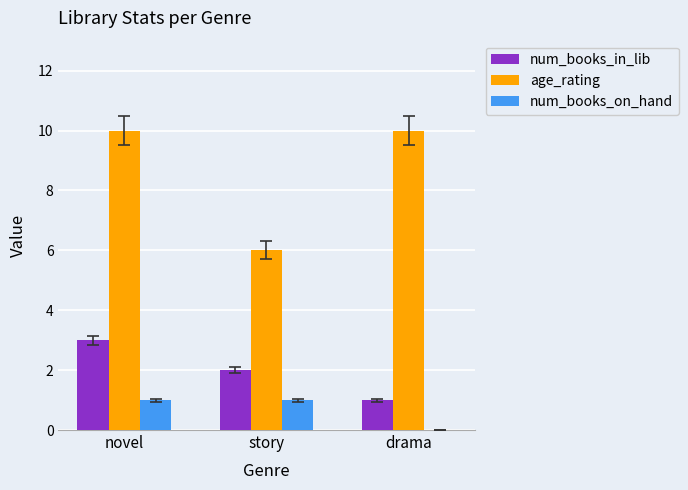

What is the spread (max minus min) of values at novel?

9